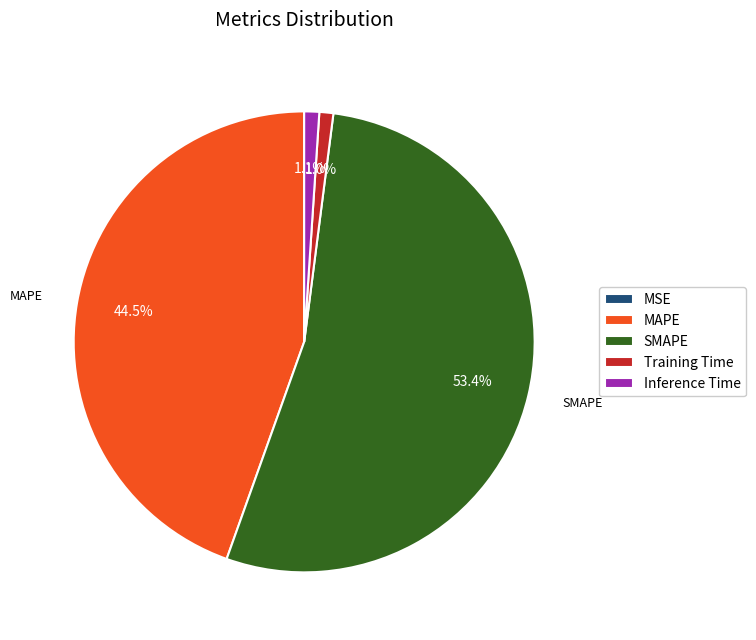

What is the ratio of the value at MAPE to the value at SMAPE?

0.8